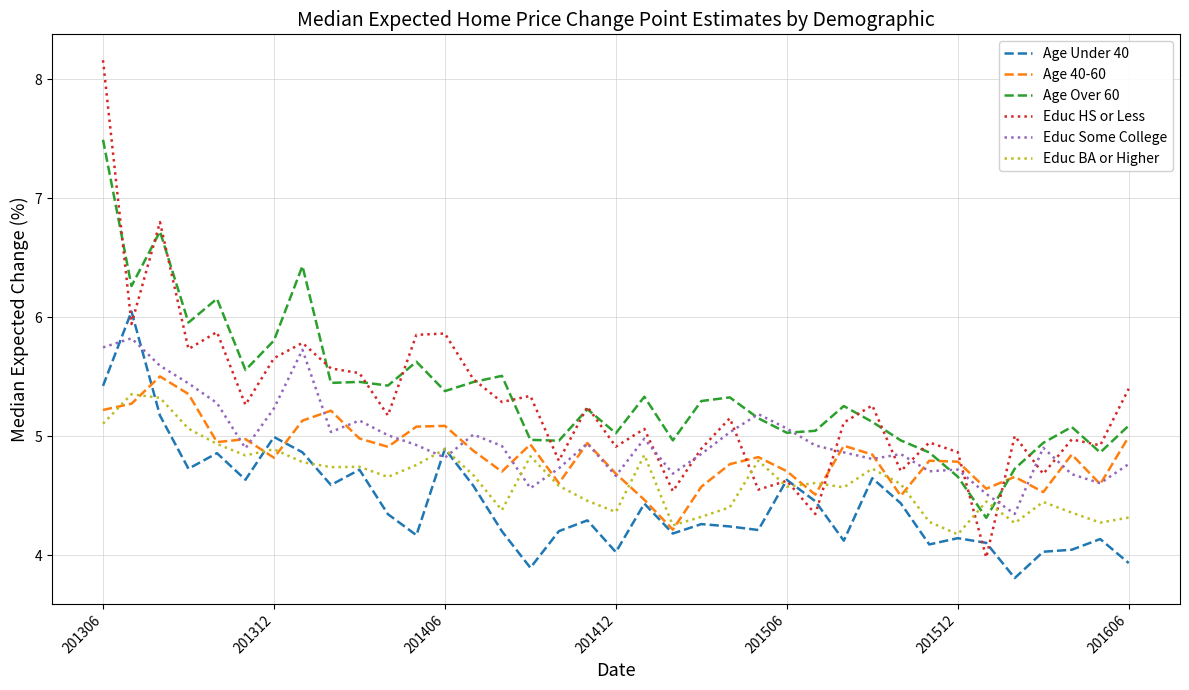

Which series has the largest range (max minus min)?

Educ HS or Less